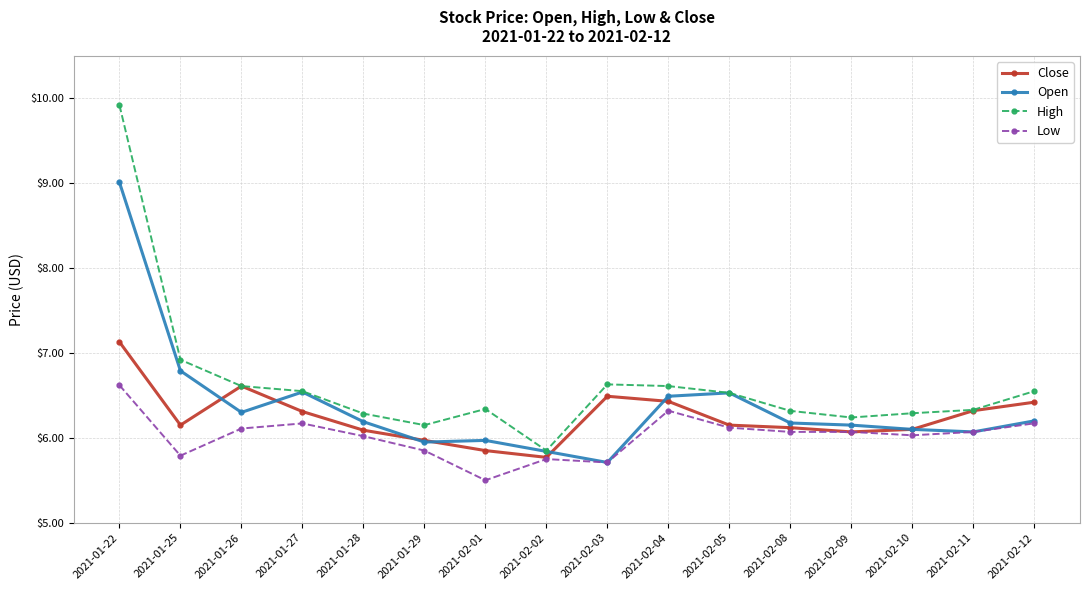

What is the sum of all High values?

106.1